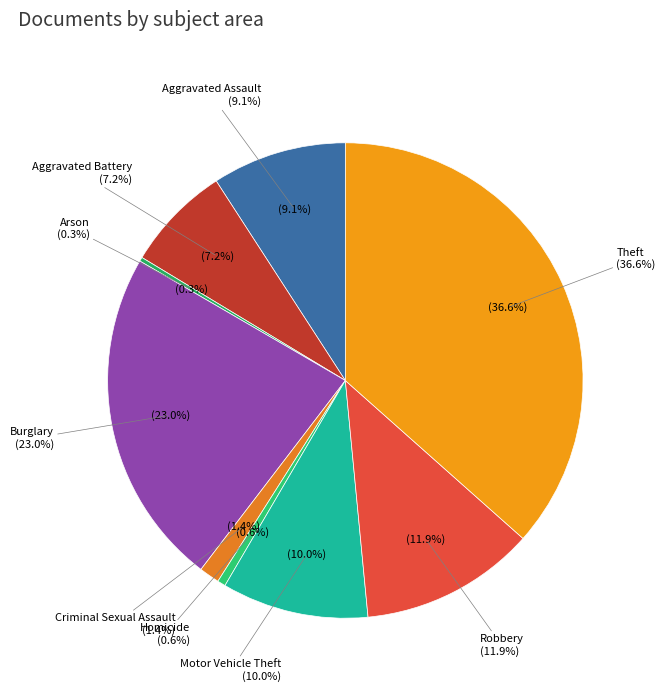

What is the largest slice in the pie chart?

Theft